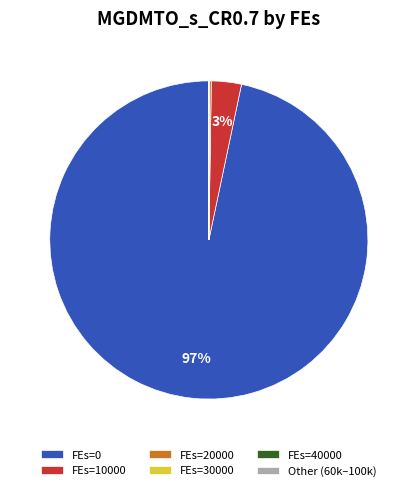

To the nearest percent, what is the difference between the largest and smallest slice percentages?

97%